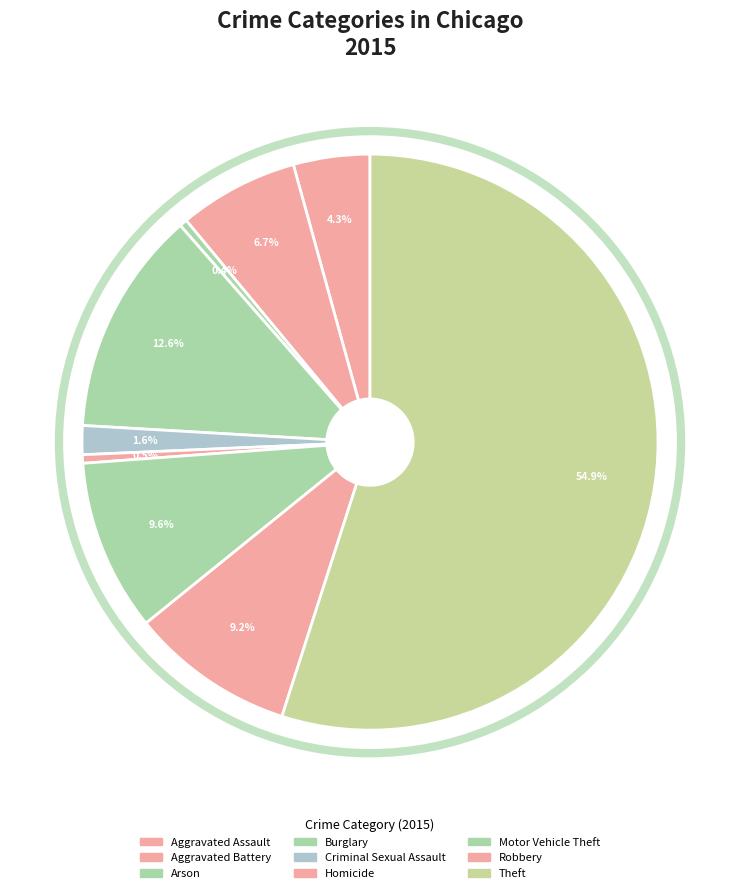

Between Aggravated Battery and Theft, which is larger?

Theft